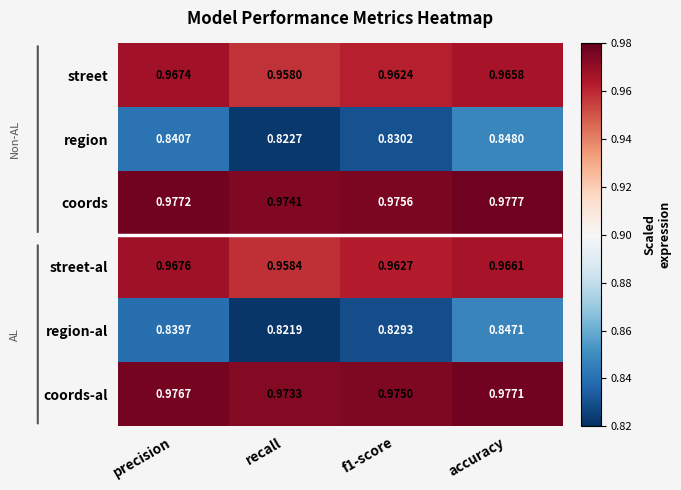

Where is street nearest to the value 0?

recall